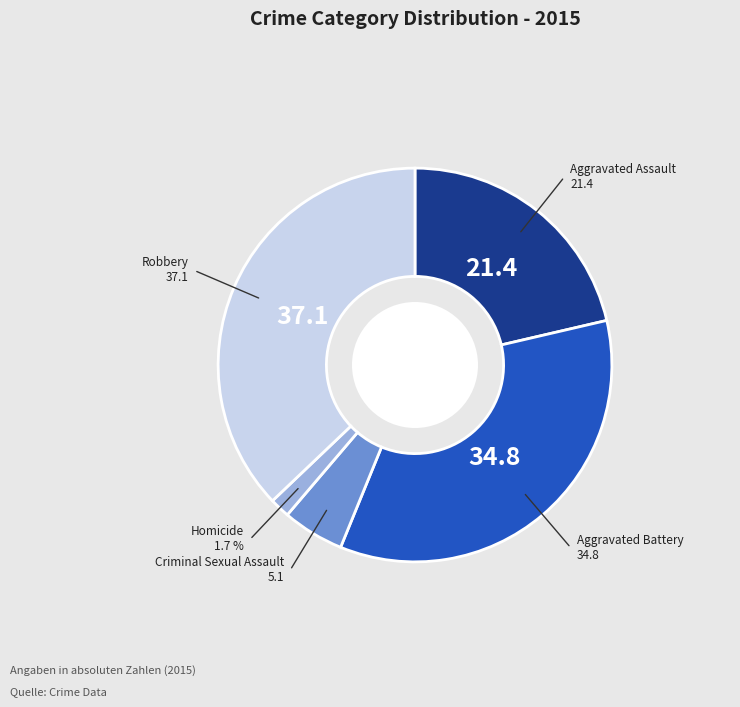

Is there any slice that represents more than half of the pie?

No